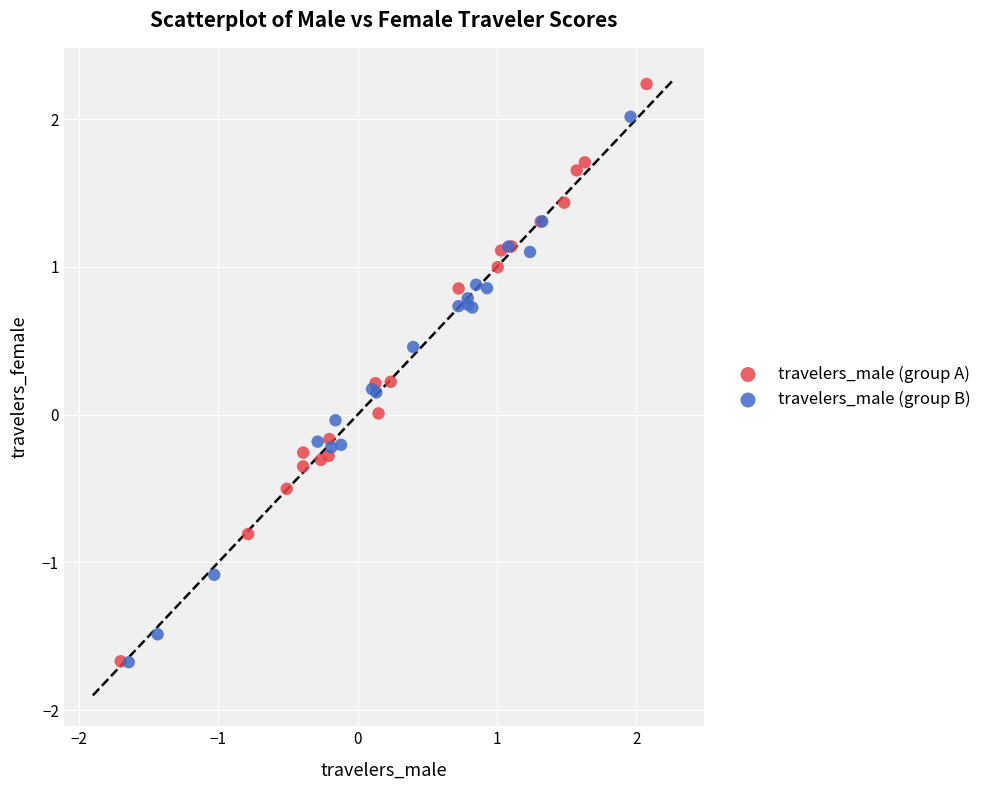

Which series reaches the maximum Y coordinate?

travelers_male (group A)